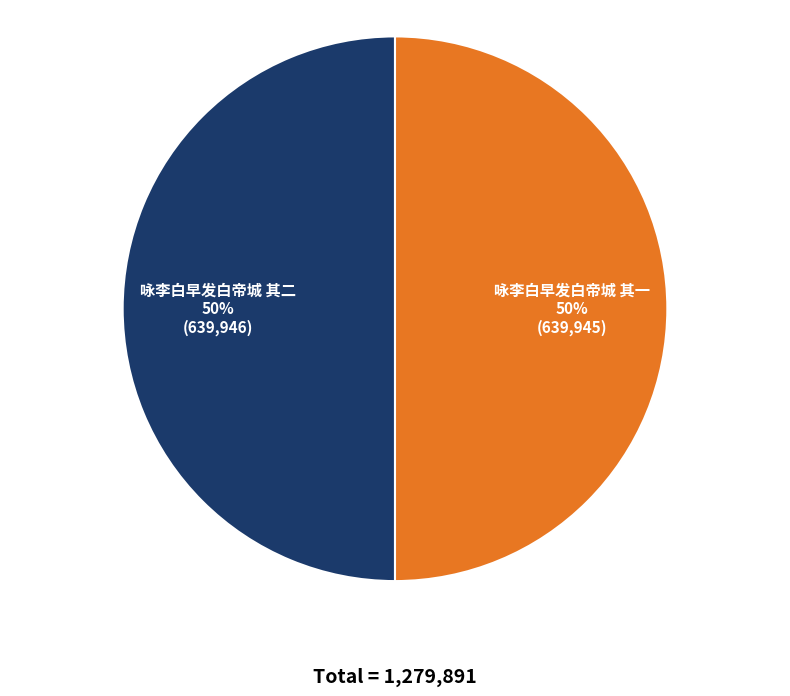

Count the number of slices in the pie.

2